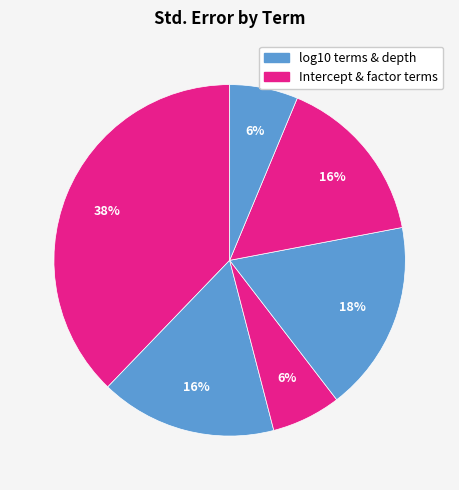

How many slices are in this pie chart?

6